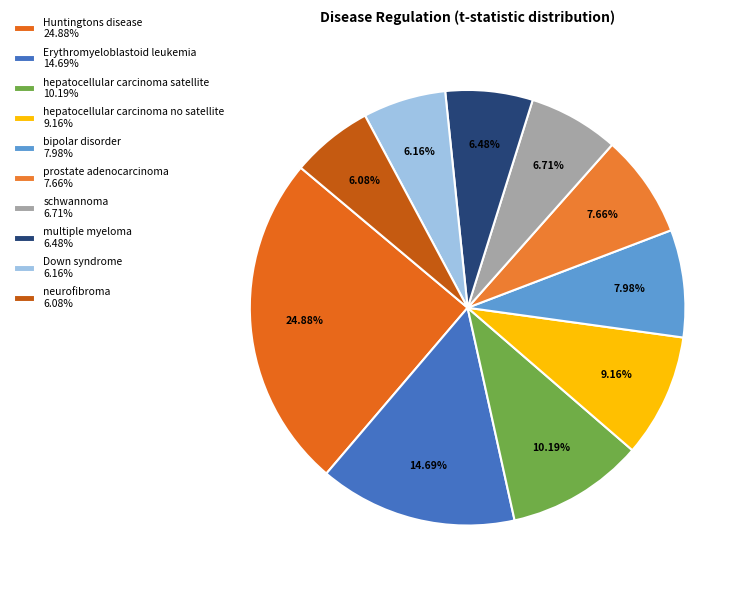

Is it true that Down syndrome is 6% of the pie?

True